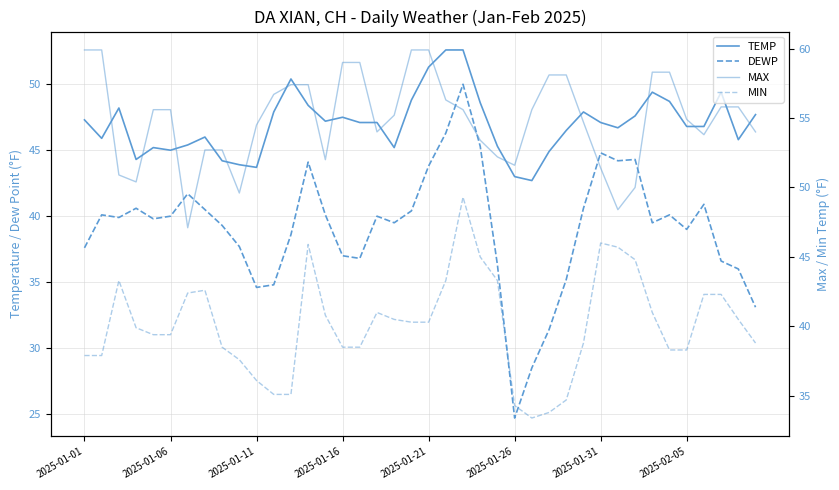

What is the difference between the highest and lowest values at 17?

14.0